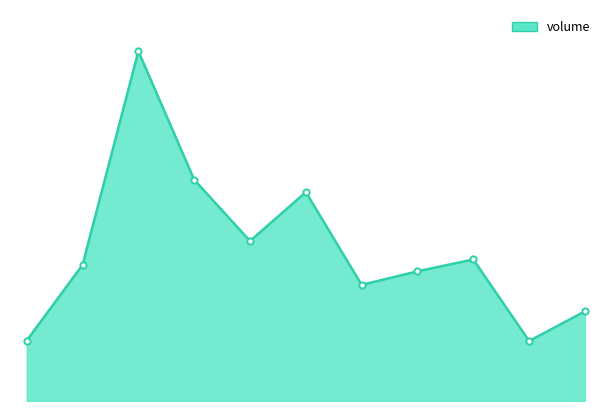

What is the label of the 7th point from the left?

6